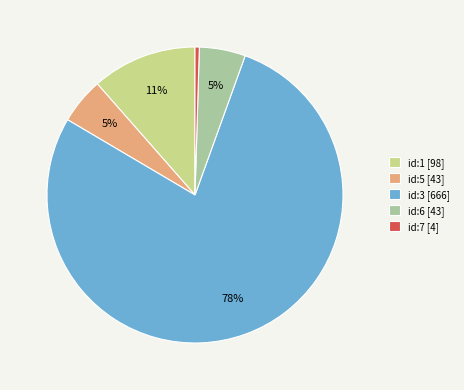

What is the majority slice?

id:3 [666]